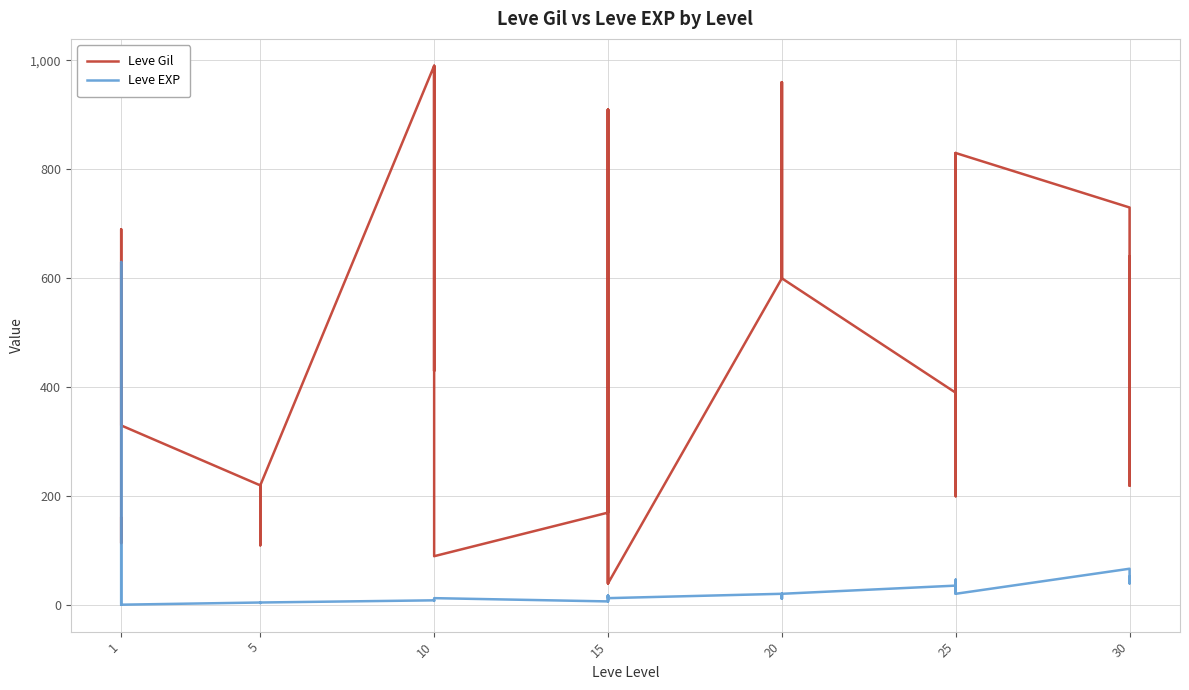

What is the smallest value displayed?

1